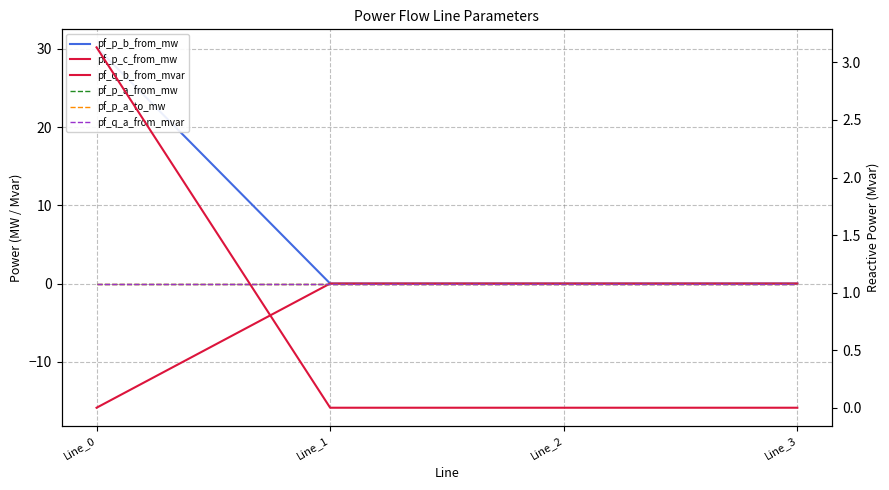

Reading right to left, what are all the values shown in this chart?

pf_p_b_from_mw: Line_3=0.0	Line_2=0.0	Line_1=0.0	Line_0=30.2
pf_p_c_from_mw: Line_3=0.0	Line_2=0.0	Line_1=0.0	Line_0=-15.9
pf_p_a_from_mw: Line_3=-0.0	Line_2=-0.0	Line_1=-0.0	Line_0=0.0
pf_p_a_to_mw: Line_3=-0.0	Line_2=0.0	Line_1=0.0	Line_0=-0.0
pf_q_a_from_mvar: Line_3=0.0	Line_2=0.0	Line_1=0.0	Line_0=-0.0
pf_q_b_from_mvar: Line_3=0.0	Line_2=-0.0	Line_1=-0.0	Line_0=3.1